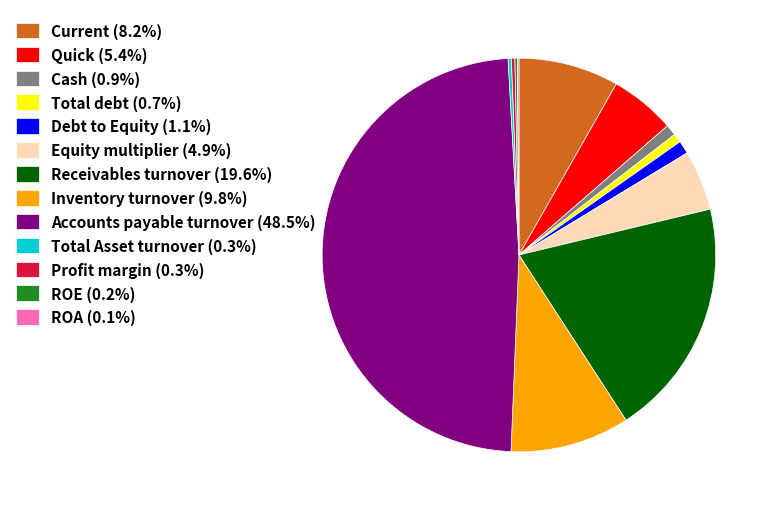

Does Current (8.2%) account for over 50% of the chart?

No